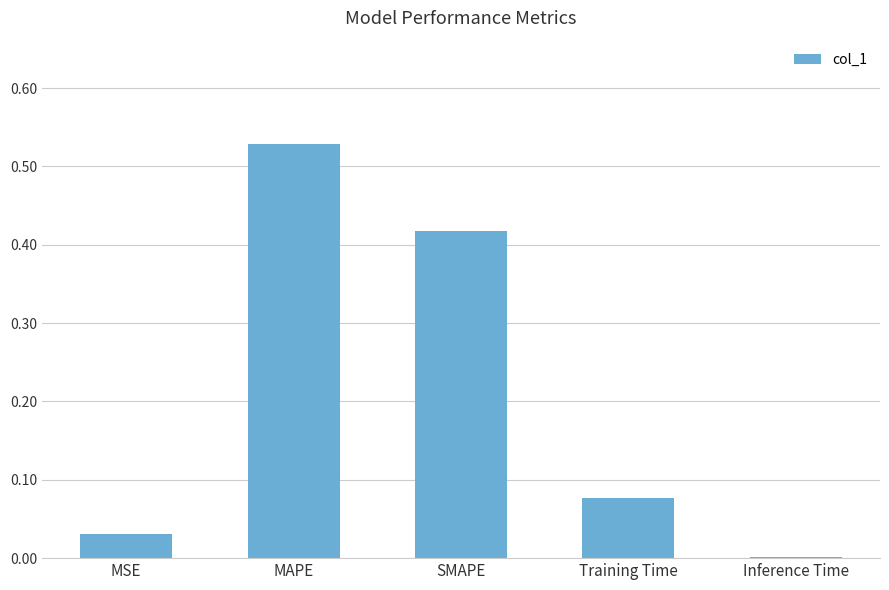

Between Training Time and MAPE, which is larger?

MAPE